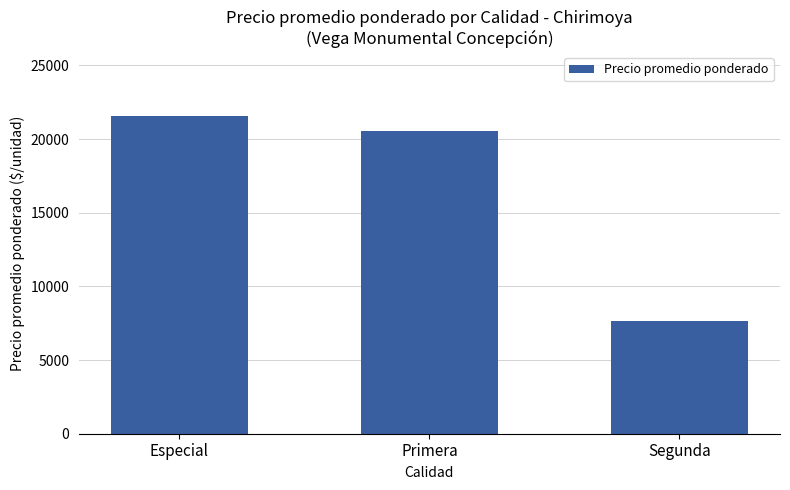

Is it true that the value at Especial is 7894.9?

False